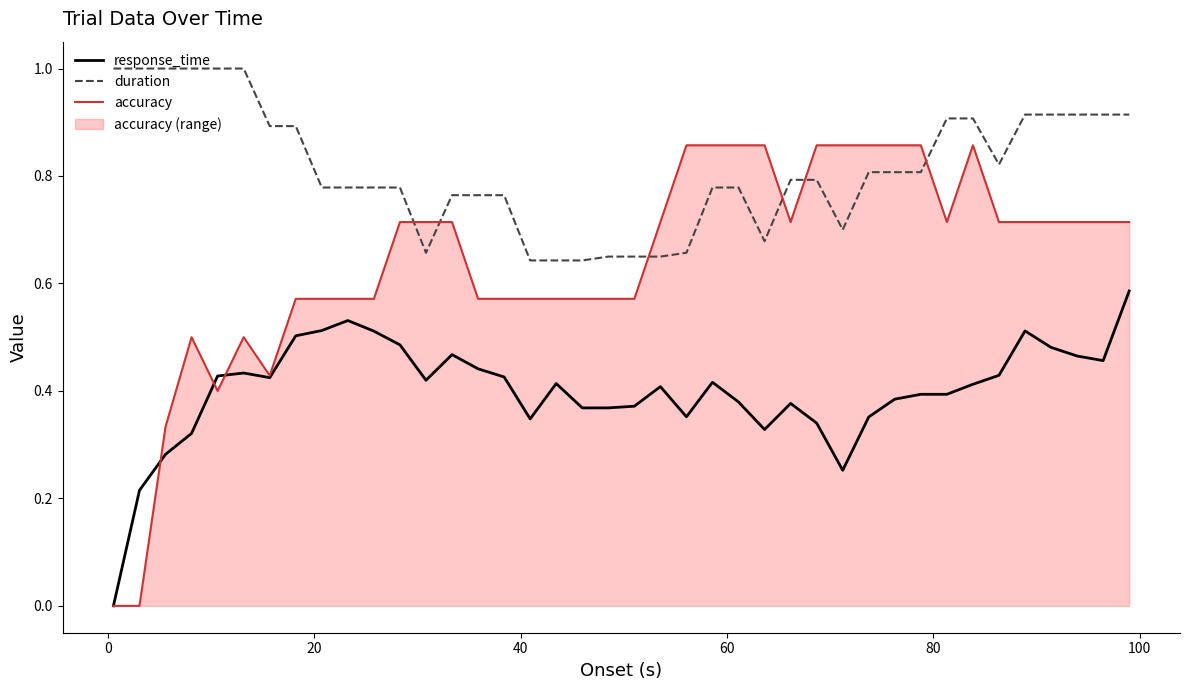

Rank the series by their maximum value, from lowest to highest.

response_time, accuracy, duration